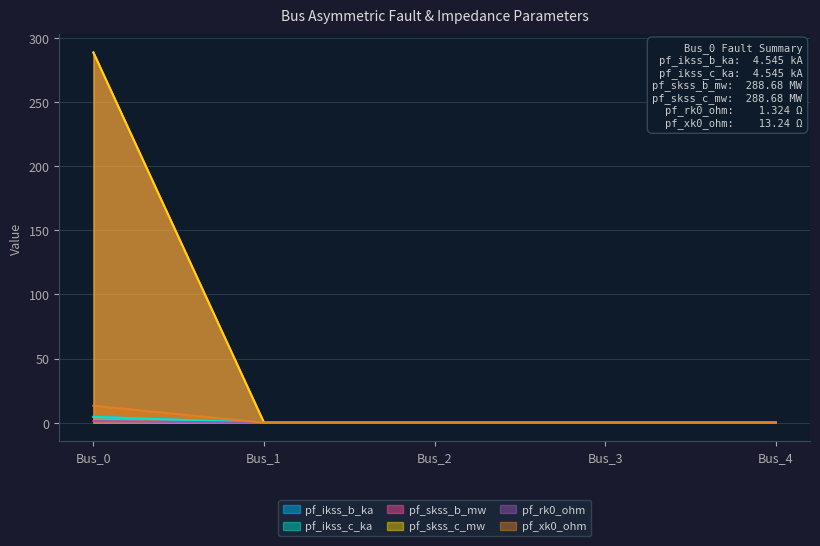

Reading left to right, what are all the values shown in this chart?

pf_ikss_b_ka: 4.5	0.0	0.0	0.0	0.0
pf_ikss_c_ka: 4.5	0.0	0.0	0.0	0.0
pf_skss_b_mw: 288.7	0.0	0.0	0.0	0.0
pf_skss_c_mw: 288.7	0.0	0.0	0.0	0.0
pf_rk0_ohm: 1.3	0.0	0.0	0.0	0.0
pf_xk0_ohm: 13.2	0.0	0.0	0.0	0.0